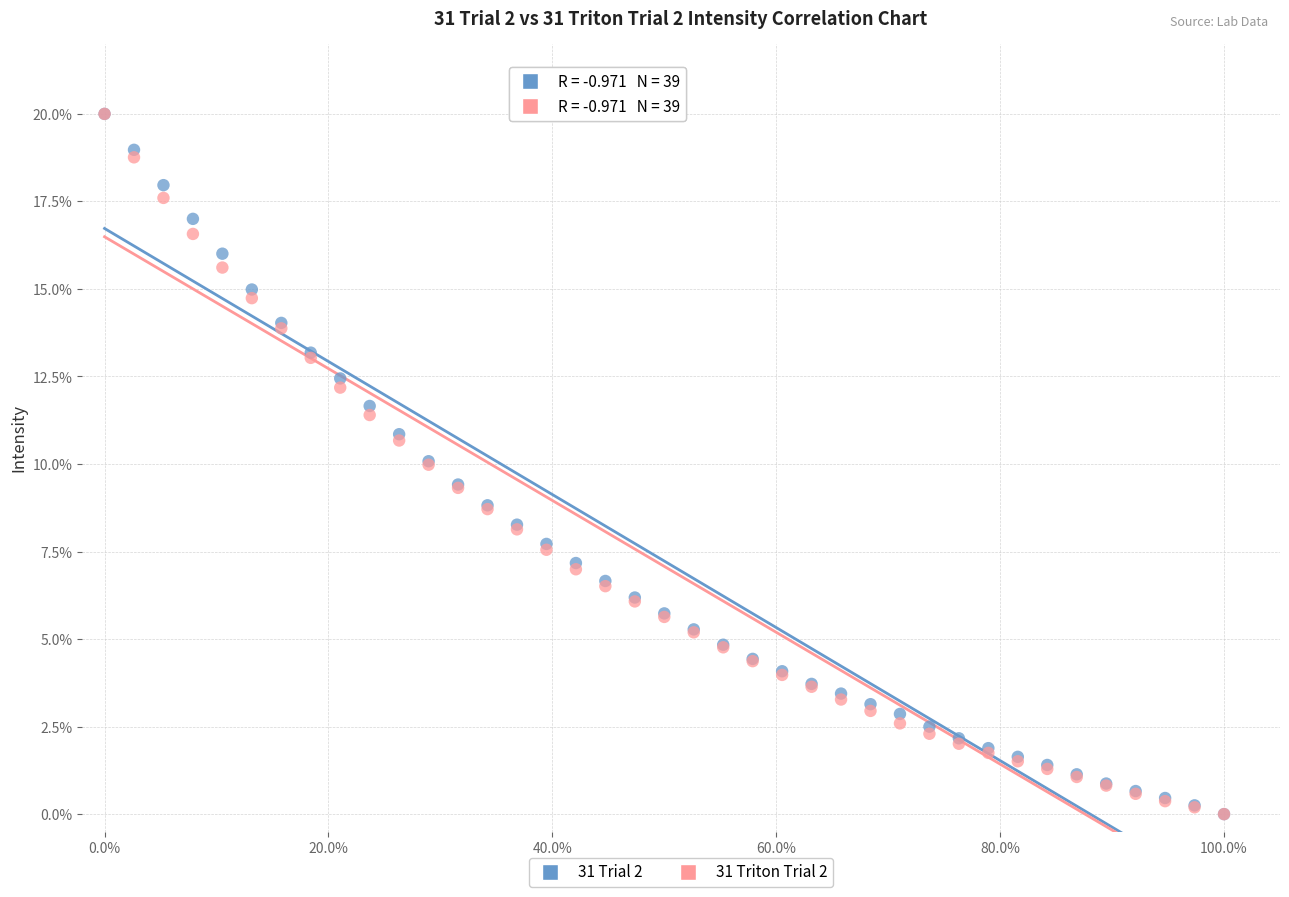

What are all the series names shown in the legend?

31 Trial 2, 31 Triton Trial 2